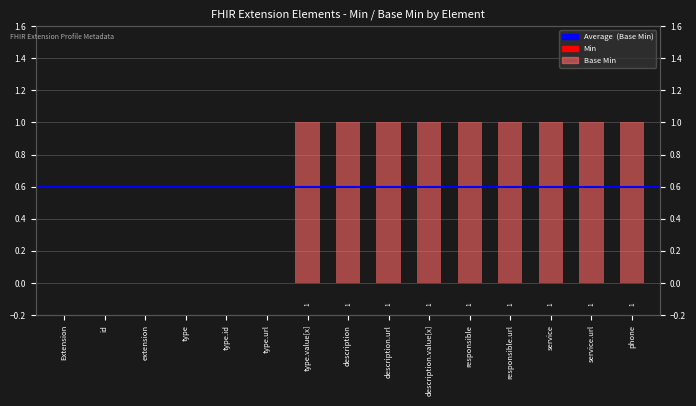

What is the difference between the values at Extension and type.value[x]?

1